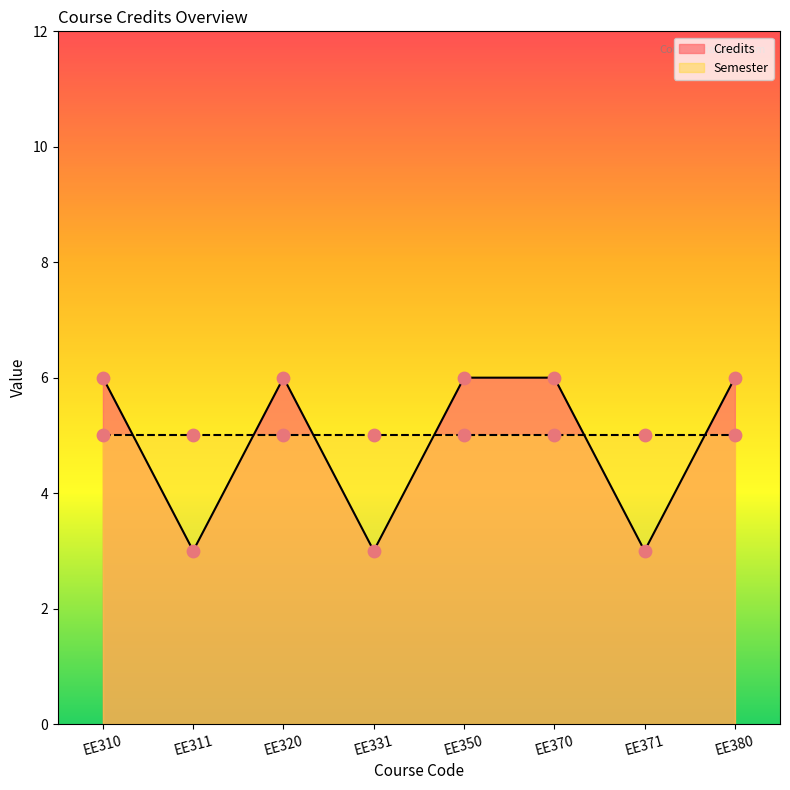

What is the ratio of the value at EE350 to the value at EE370?

1.0